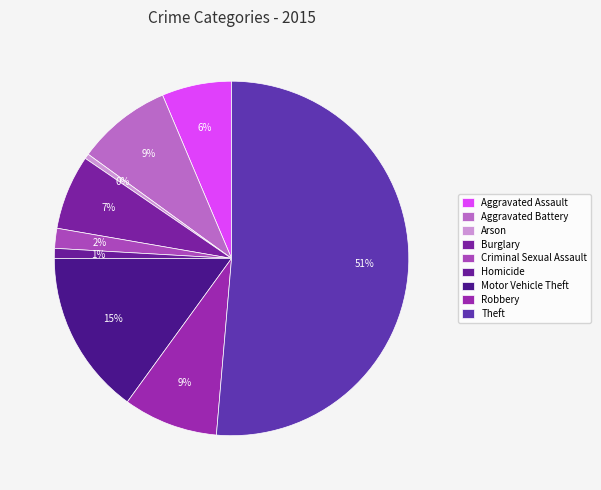

How much of the chart is everything except Burglary?

93.2%